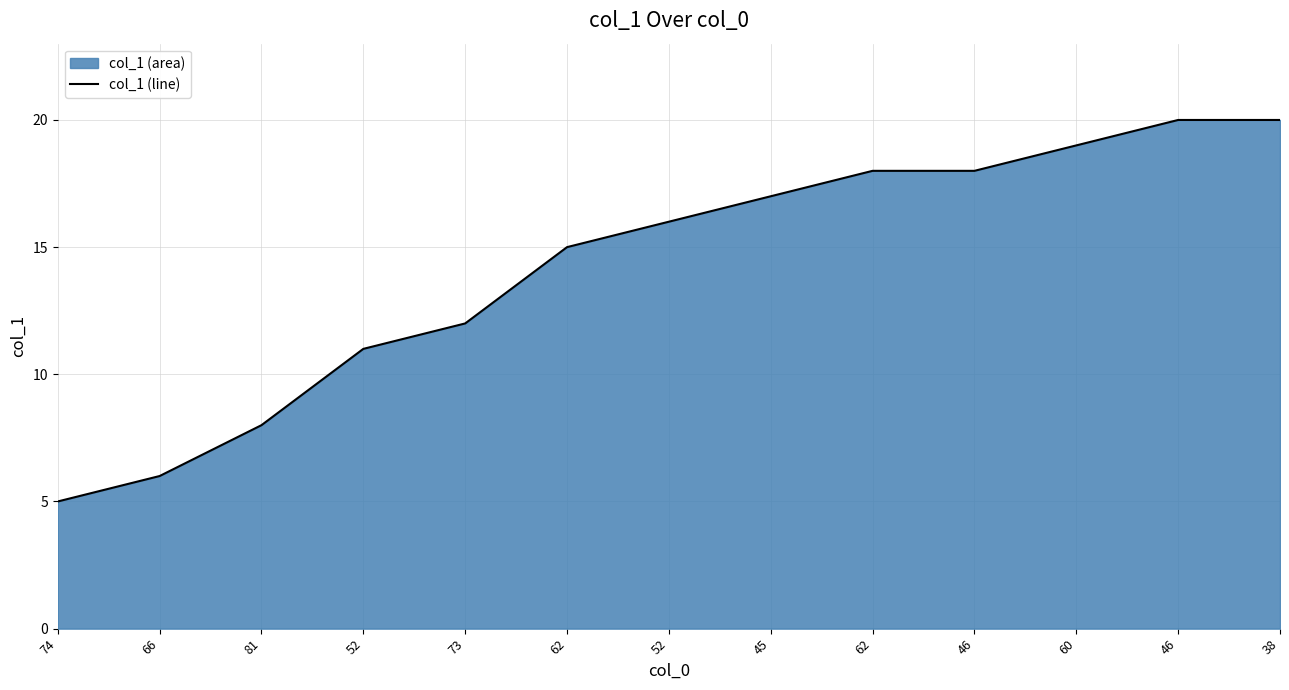

What is the change in value from 52 to 38?

+4